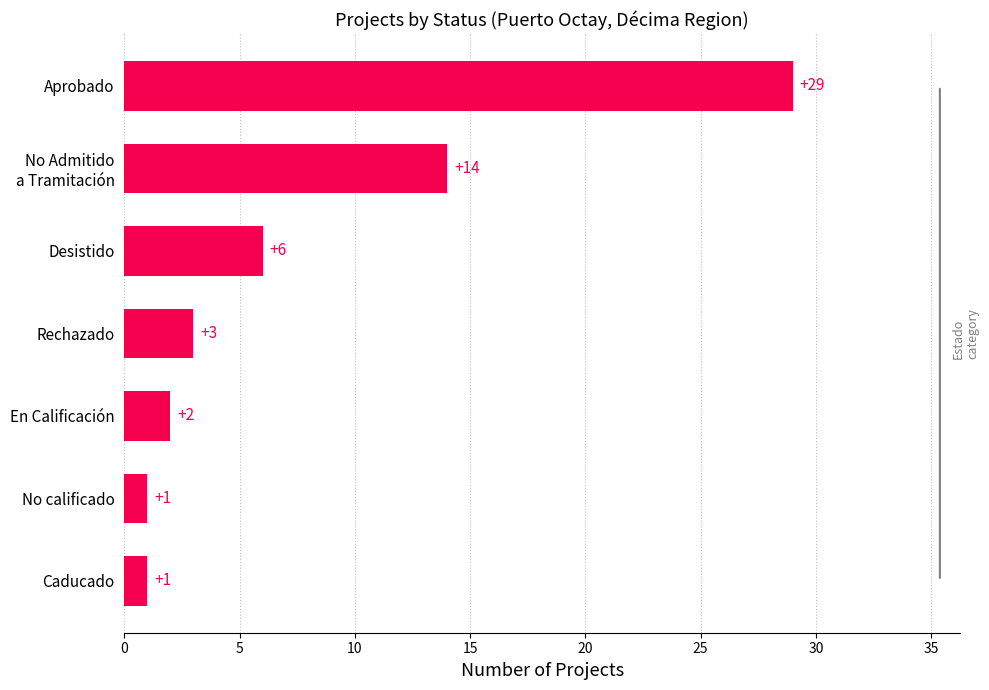

How many bars are there in total?

7